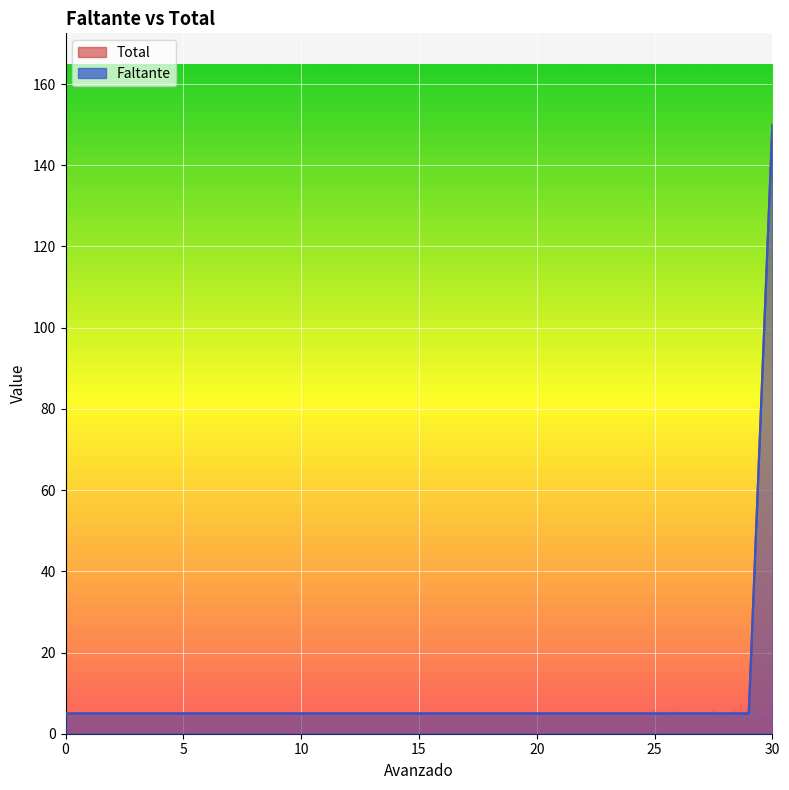

What is the difference between the maximum and minimum values in the Total series?

145